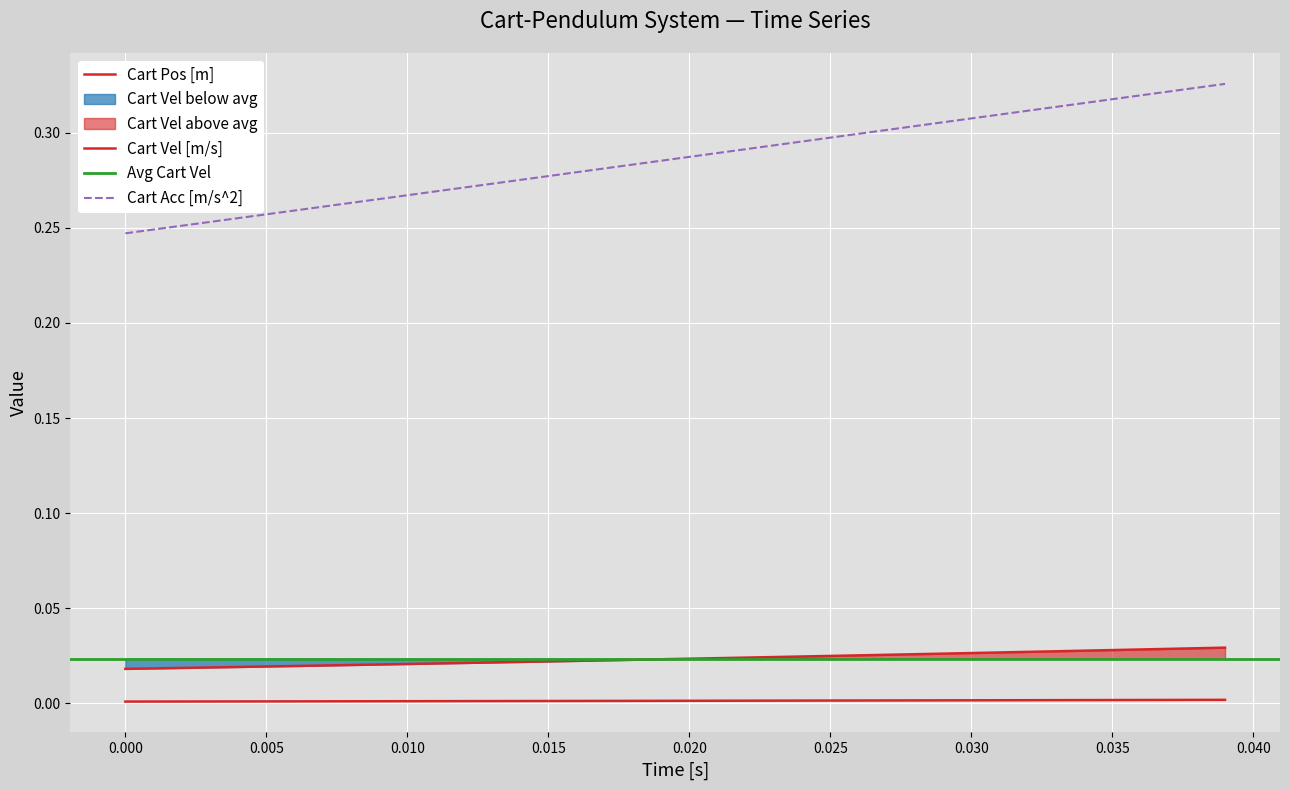

What is the maximum value shown in the chart?

0.3